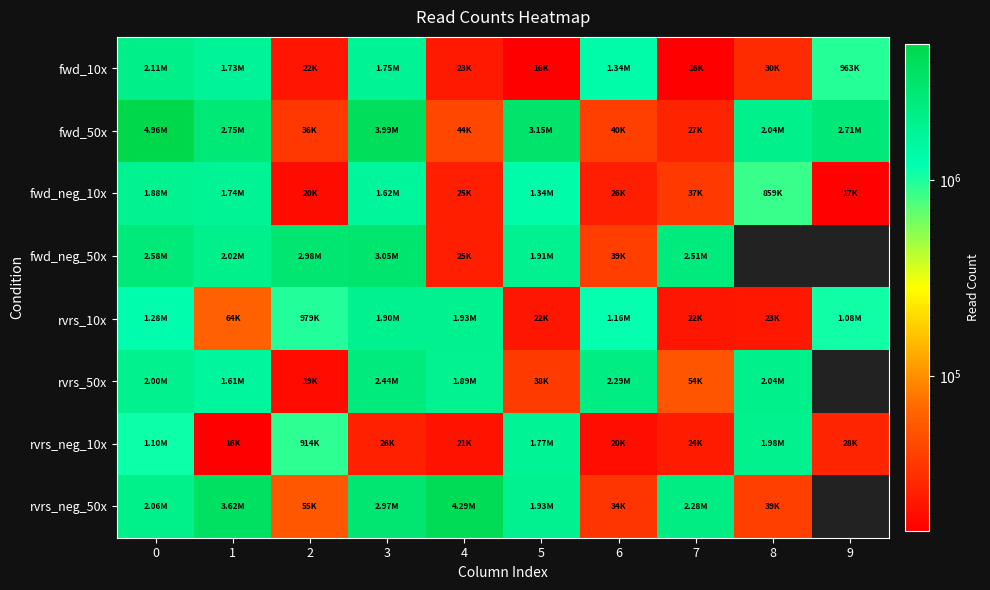

Between 9 and 8, which is larger?

9